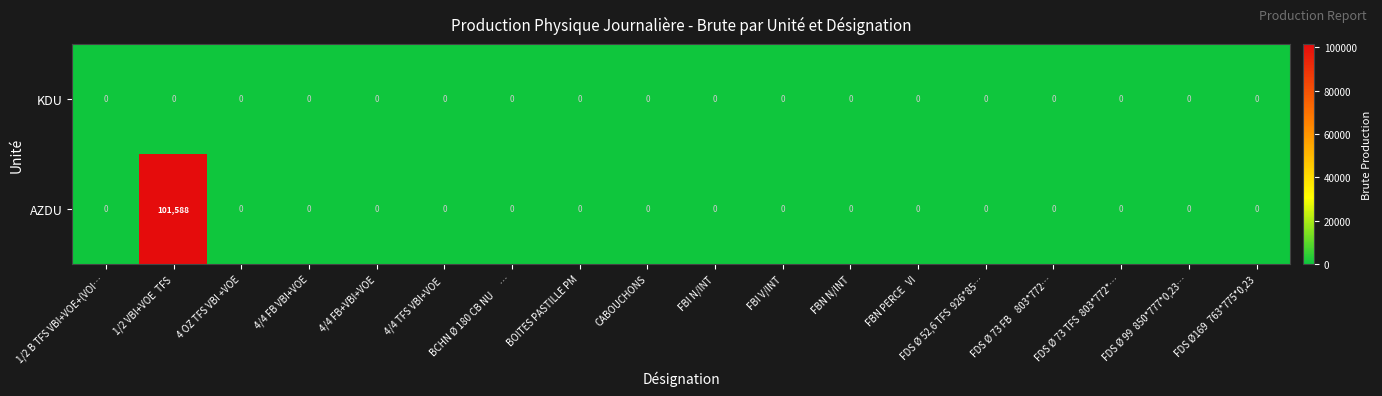

Between 1/2 VBI+VOE  TFS and BOITES PASTILLE PM, which series saw the biggest shift?

AZDU